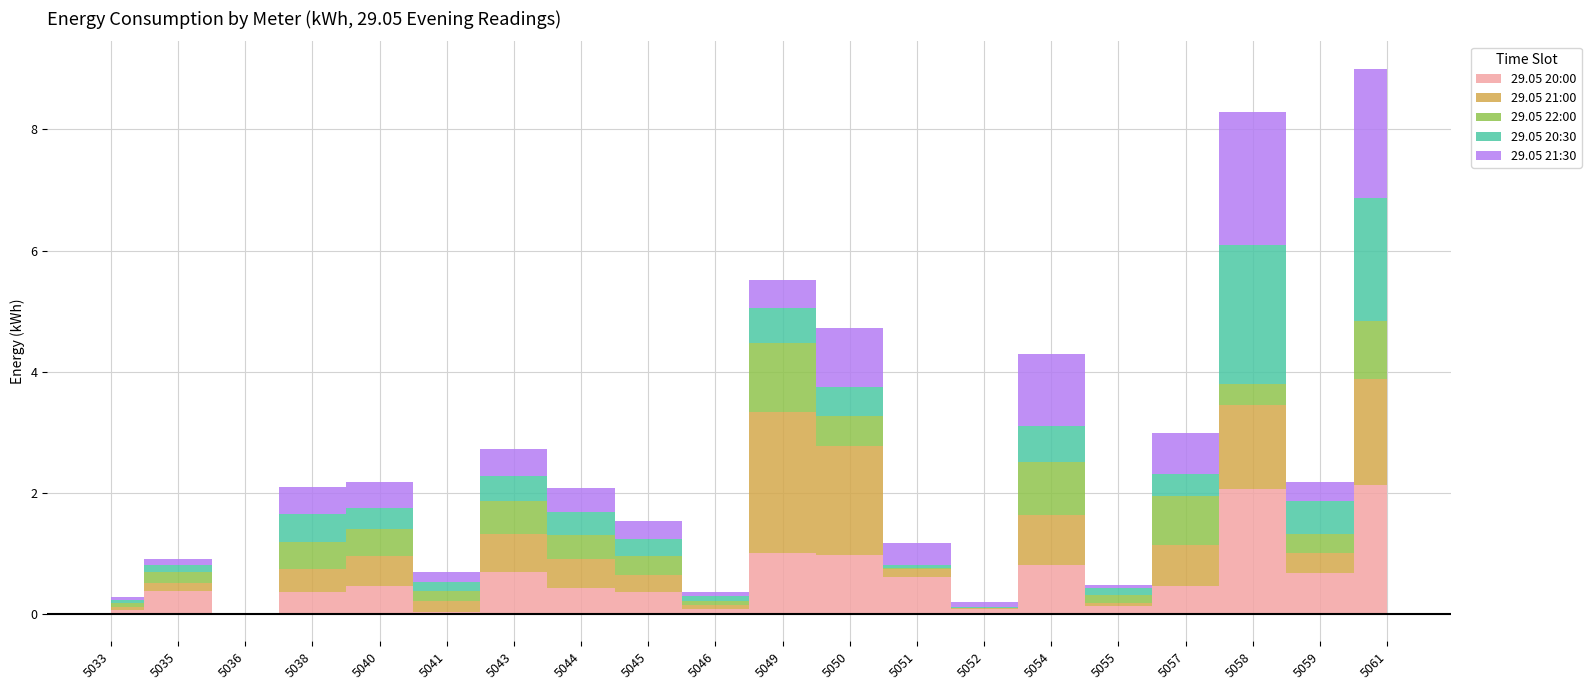

Between which two adjacent categories do 29.05 20:30 and 29.05 21:00 first intersect?

5038 and 5040